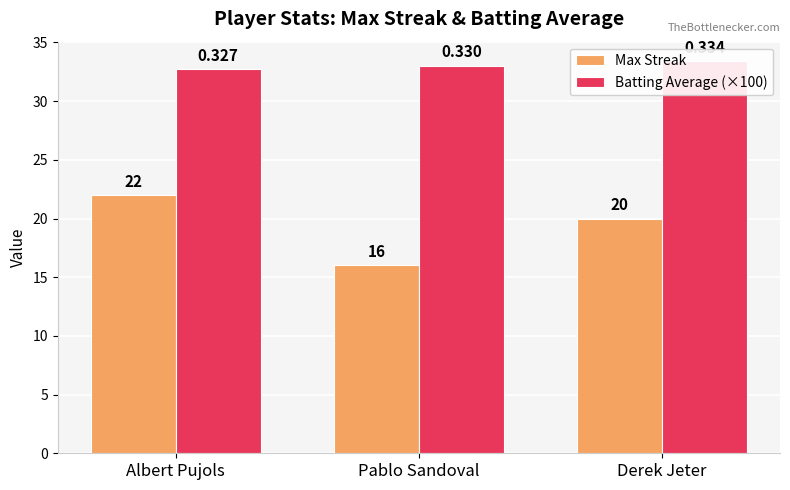

Count the Max Streak values in the range 16 to 22.

3